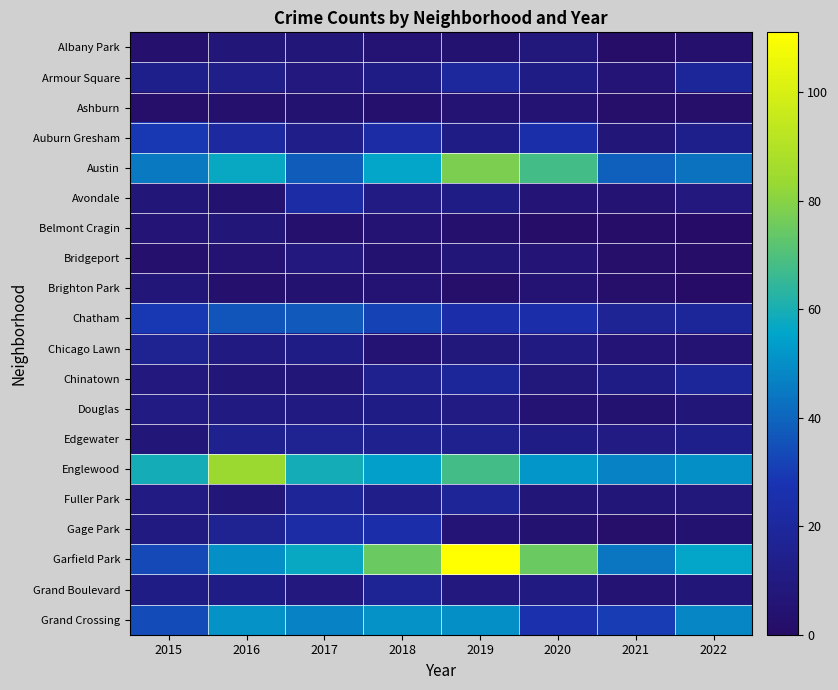

Which series changed the most between 2020 and 2022?

Austin